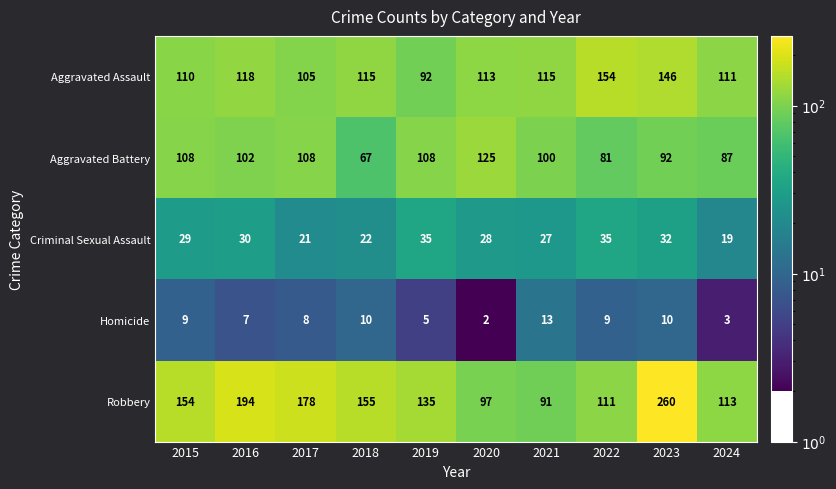

What is the total value across all series at 2021?

346